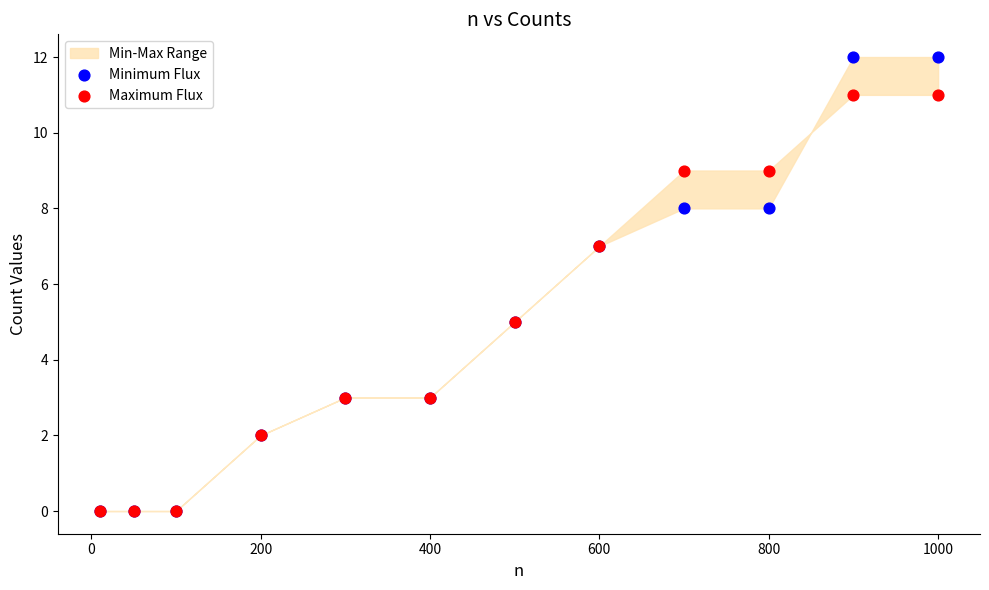

What are all the series names shown in the legend?

Minimum Flux, Maximum Flux